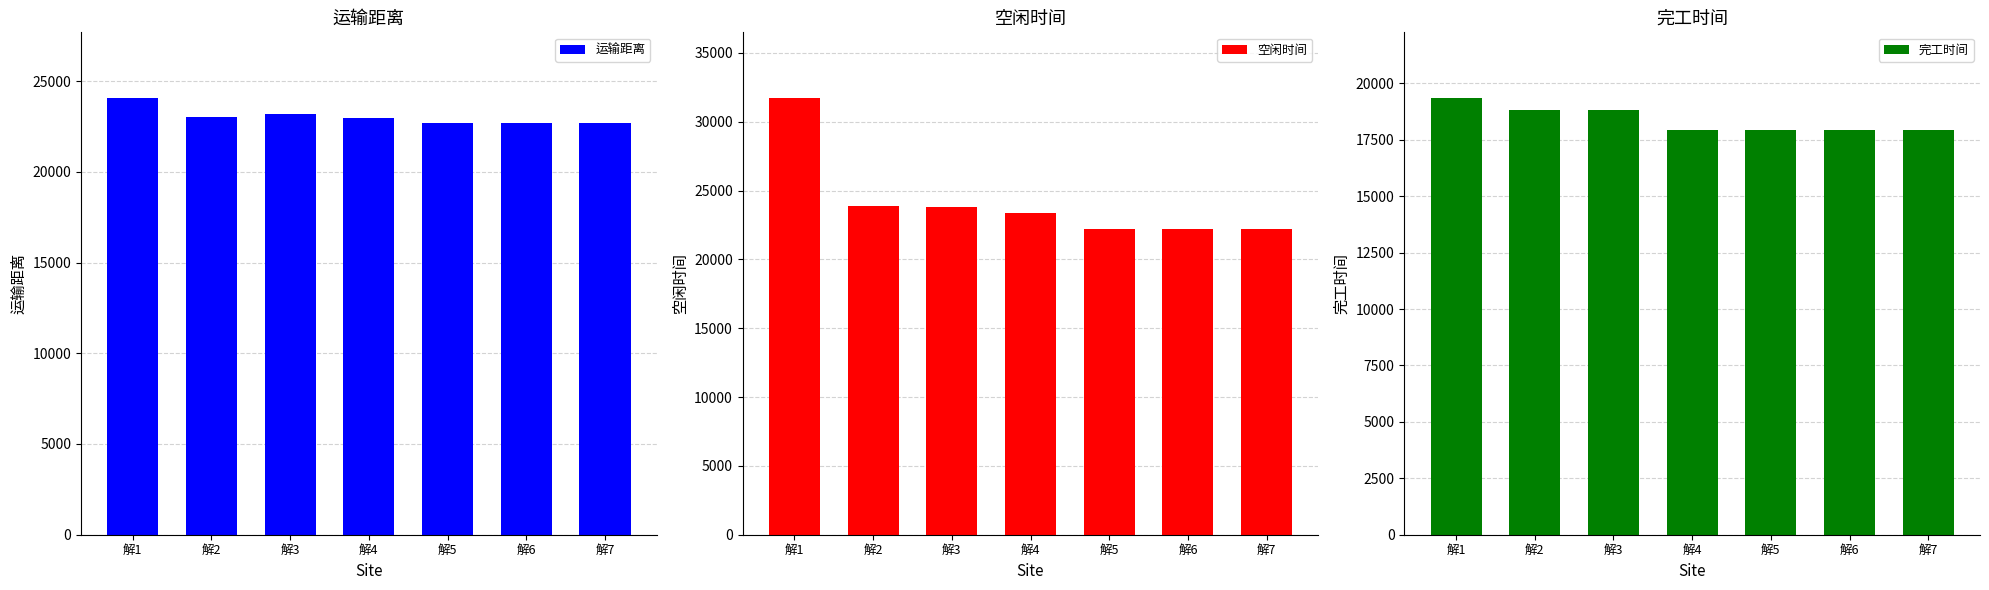

Reading left to right, list all the values displayed in this chart.

运输距离: 24073.7	23012.3	23159.6	22991.3	22713.7	22664.0	22664.0
空闲时间: 31733.2	23865.0	23831.5	23361.8	22186.0	22186.0	22186.0
完工时间: 19356.6	18837.2	18837.2	17954.3	17925.2	17925.2	17925.2